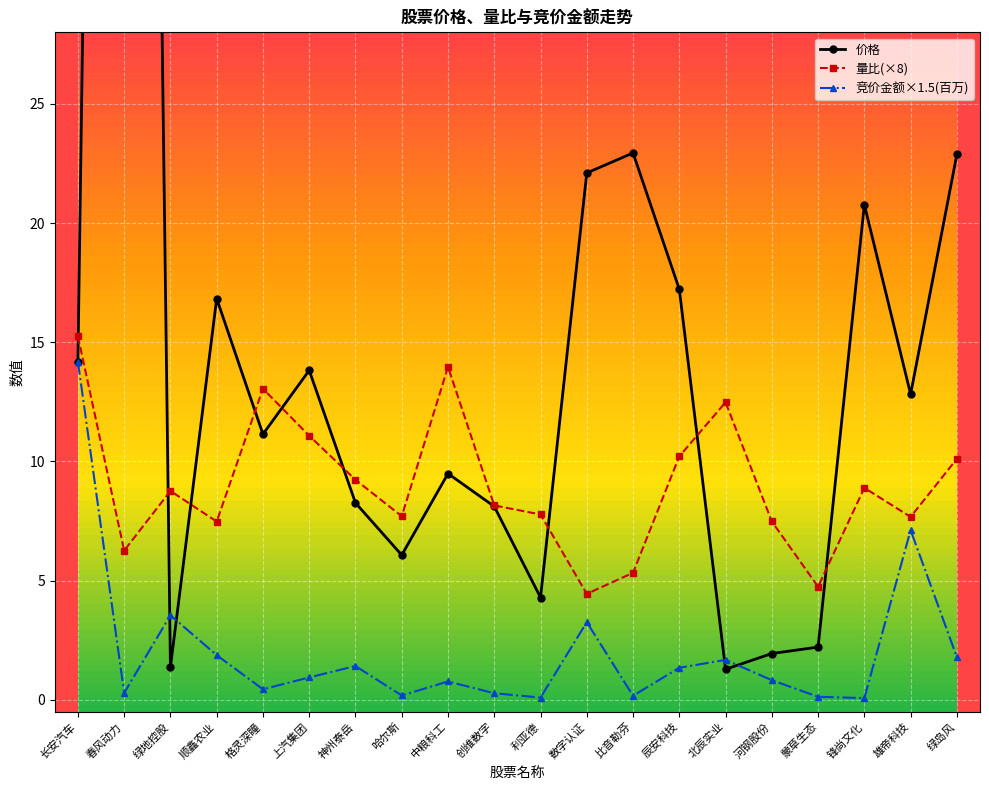

What is the minimum value for 价格?

1.3